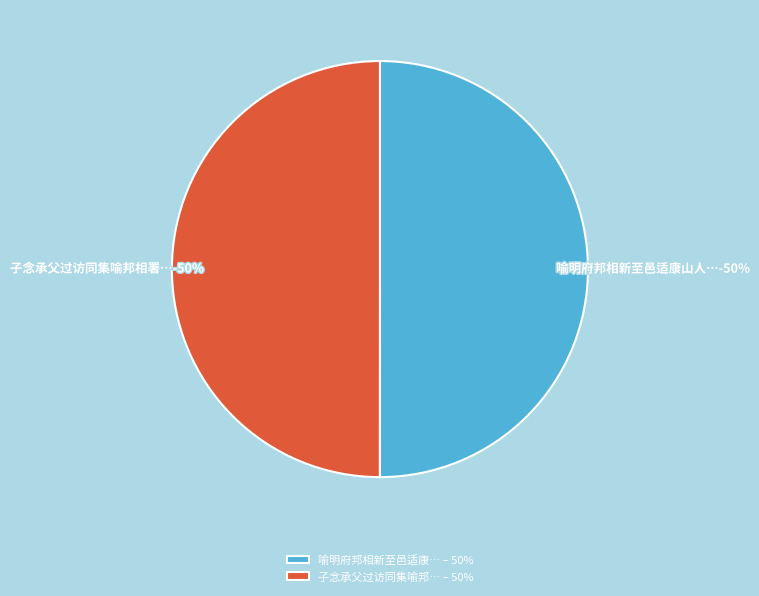

Do 喻明府邦相新至邑适康山人裕卿自虔州还雁宕过访同集署中分韵得杯字 and 子念承父过访同集喻邦相署中 together represent more than half of the pie?

Yes